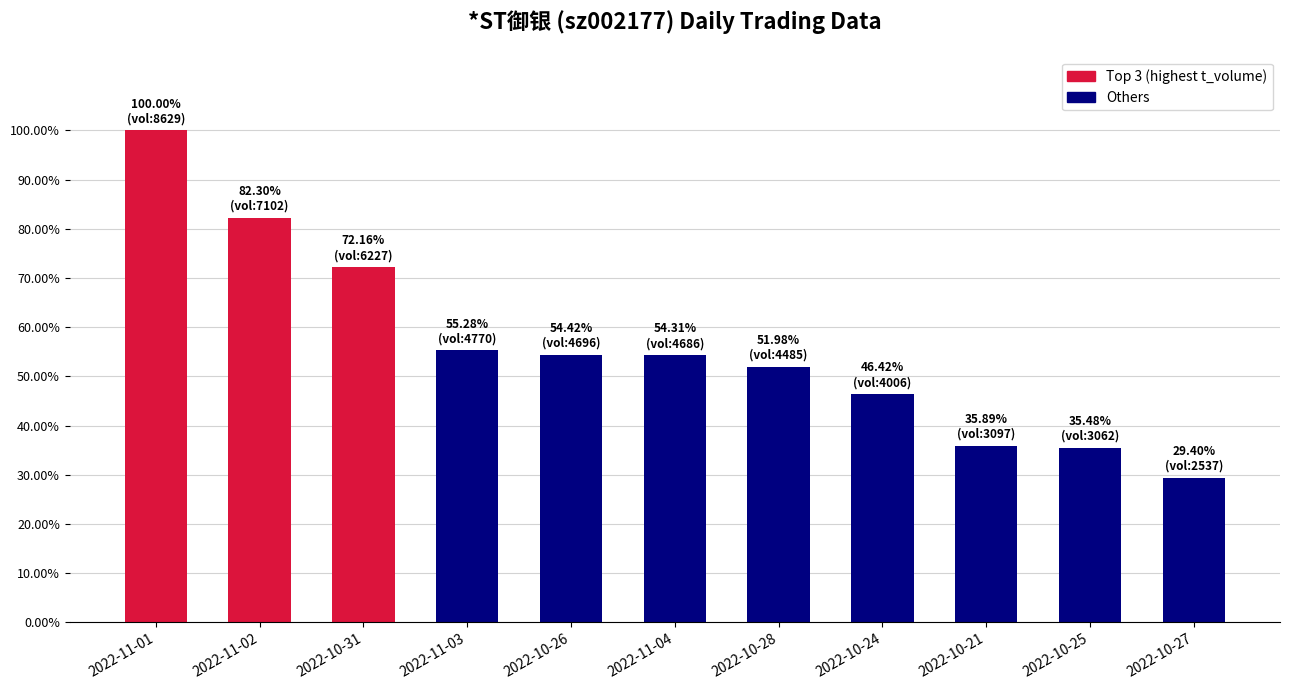

What is the label of the 11th bar from the right?

2022-11-01